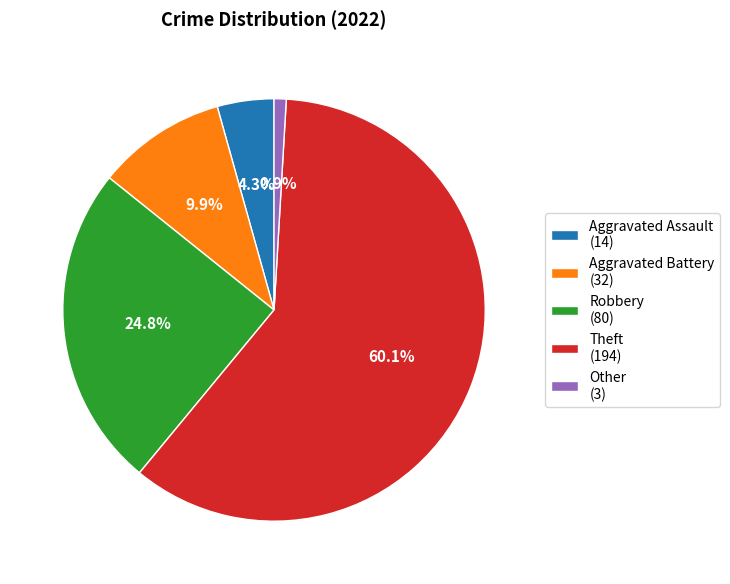

Which category has the smallest portion of the pie?

Other